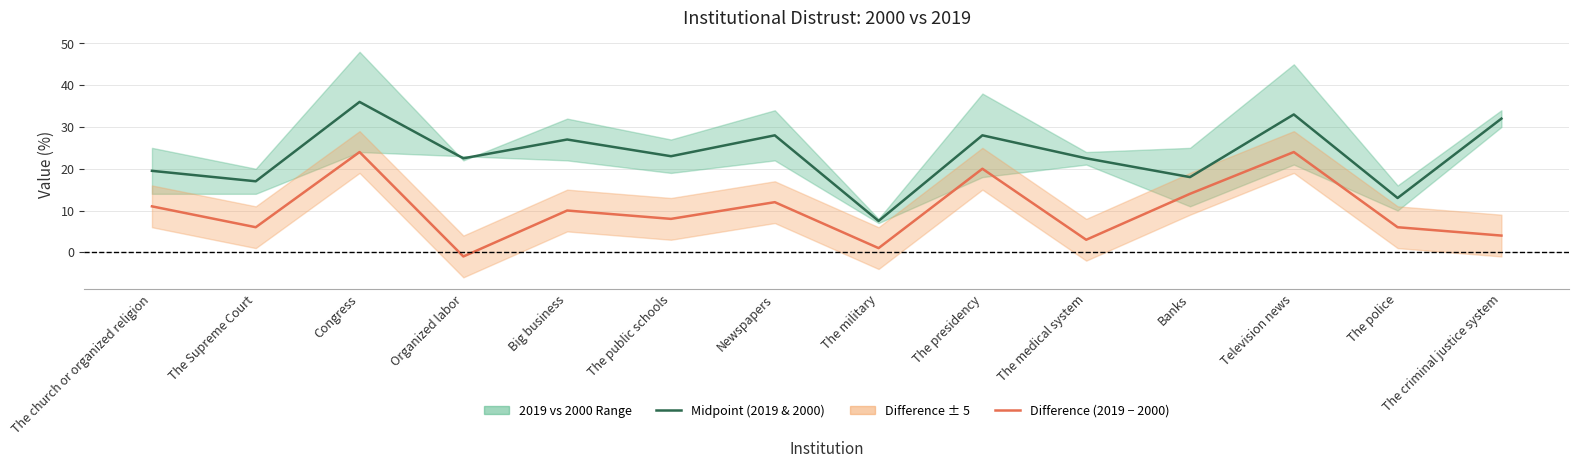

True or false: Midpoint (2019 & 2000) and Difference (2019 - 2000) intersect in this chart.

False